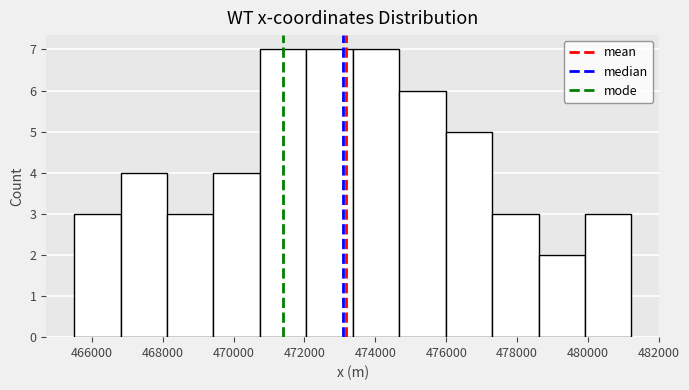

Reading left to right, transcribe this chart: for each bar, give the range it covers on the x-axis and its height. Neither the bar edges nor the heights are printed on the chart, so give them approximately, as read against the axes.

465600 to 466800: 3
466800 to 468200: 4
468200 to 469400: 3
469400 to 470800: 4
470800 to 472000: 7
472000 to 473400: 7
473400 to 474600: 7
474600 to 476000: 6
476000 to 477200: 5
477200 to 478600: 3
478600 to 480000: 2
480000 to 481200: 3